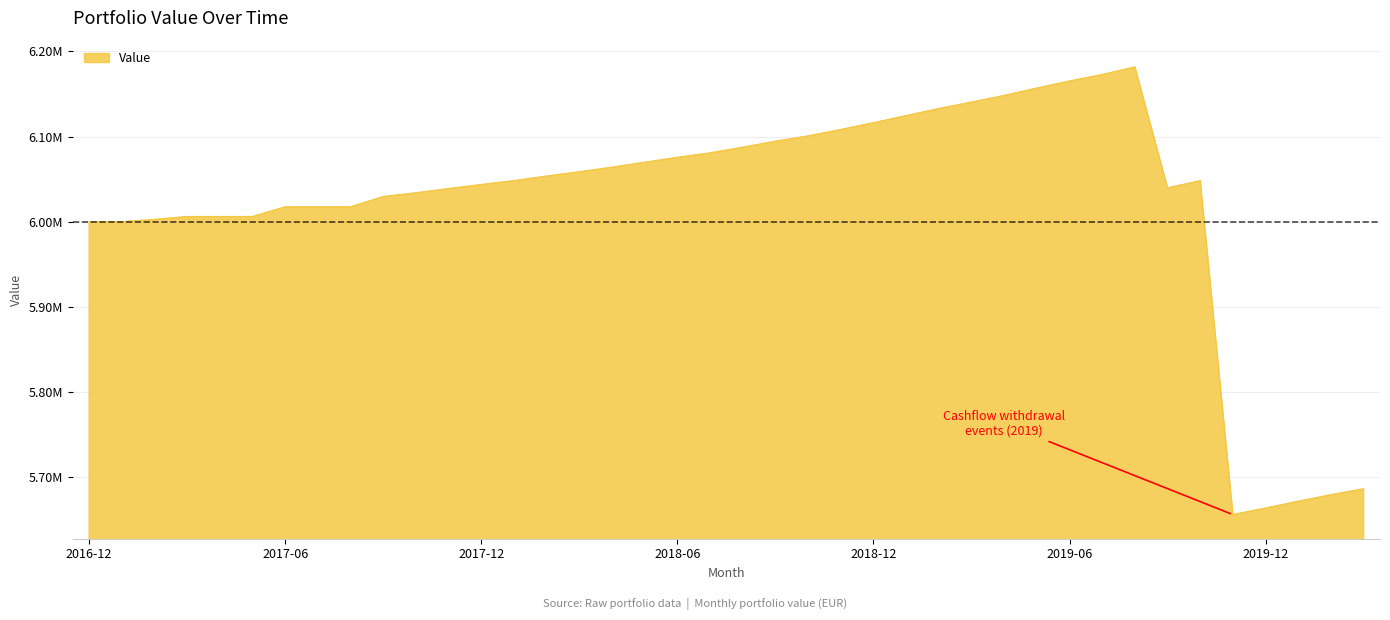

What is the label of the 28th point from the right?

2017-12